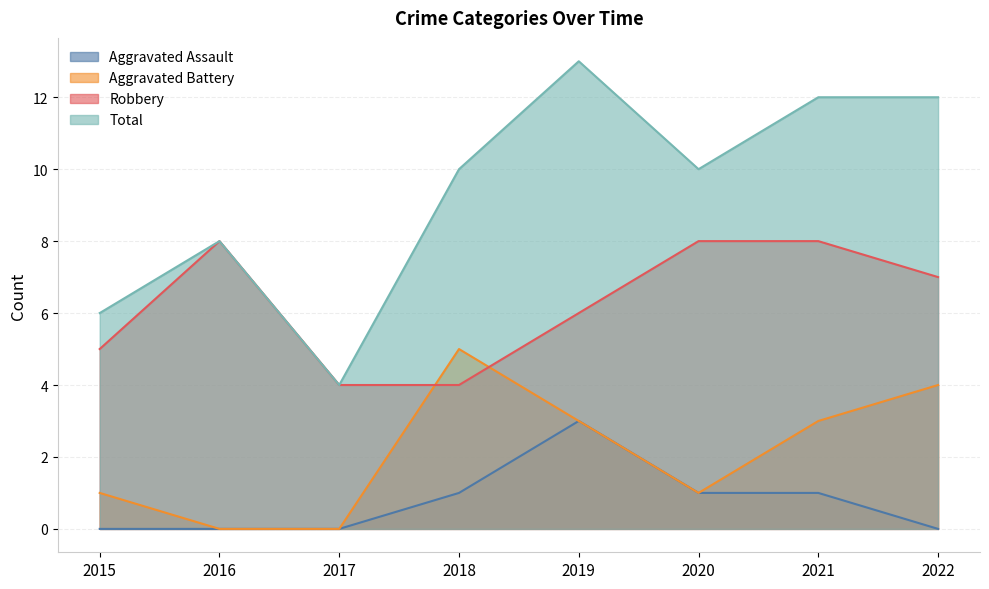

The Aggravated Battery series shows 0 at 2017. True or false?

True